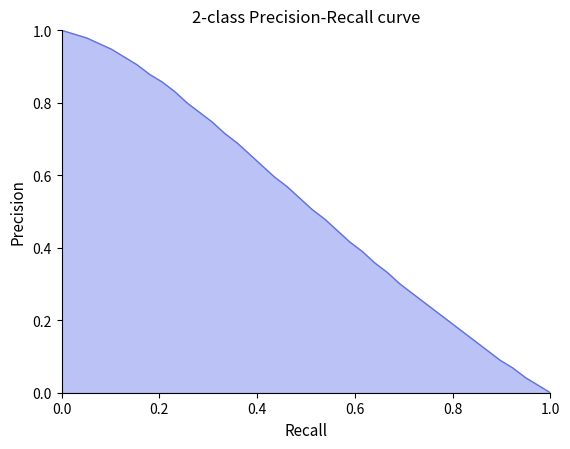

What is the difference between the second highest and second lowest values?

1.0